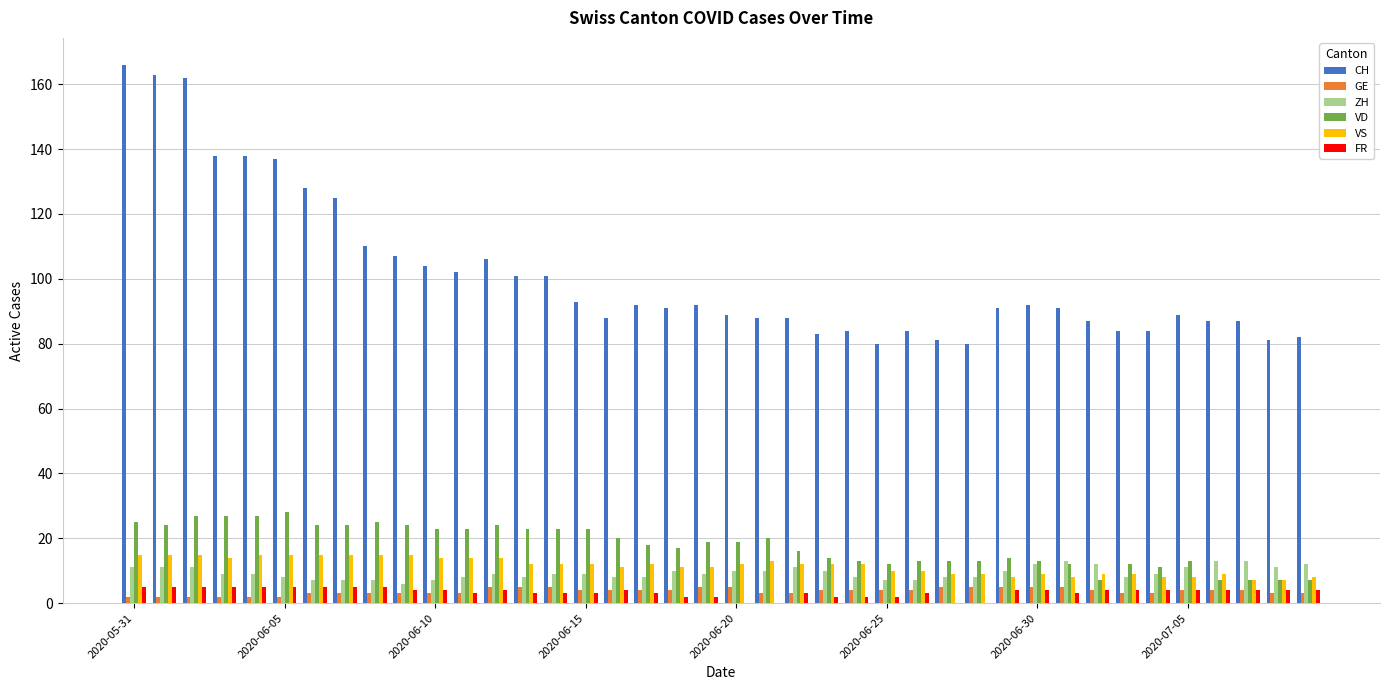

Are the bars grouped side by side (vs. stacked)?

Yes